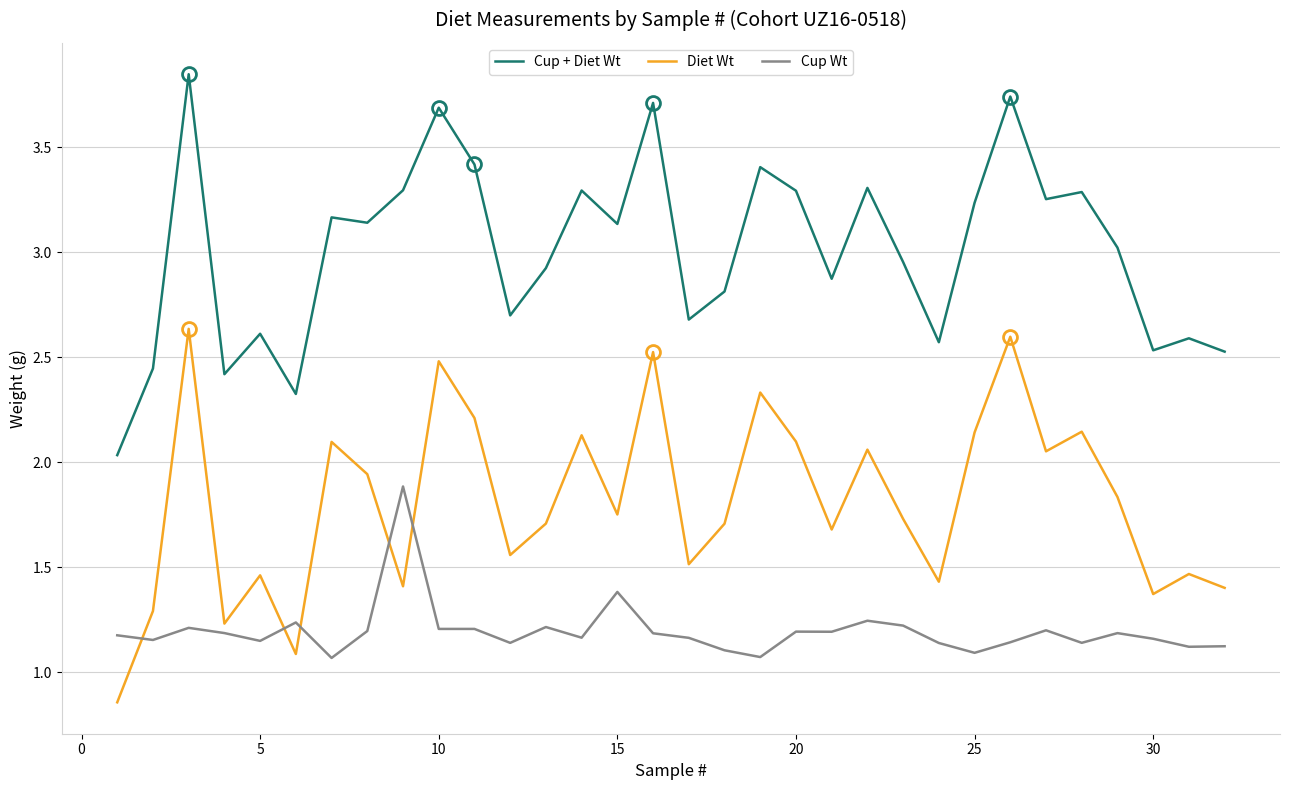

Rank the series by their average value, from lowest to highest.

Cup Wt, Diet Wt, Cup + Diet Wt